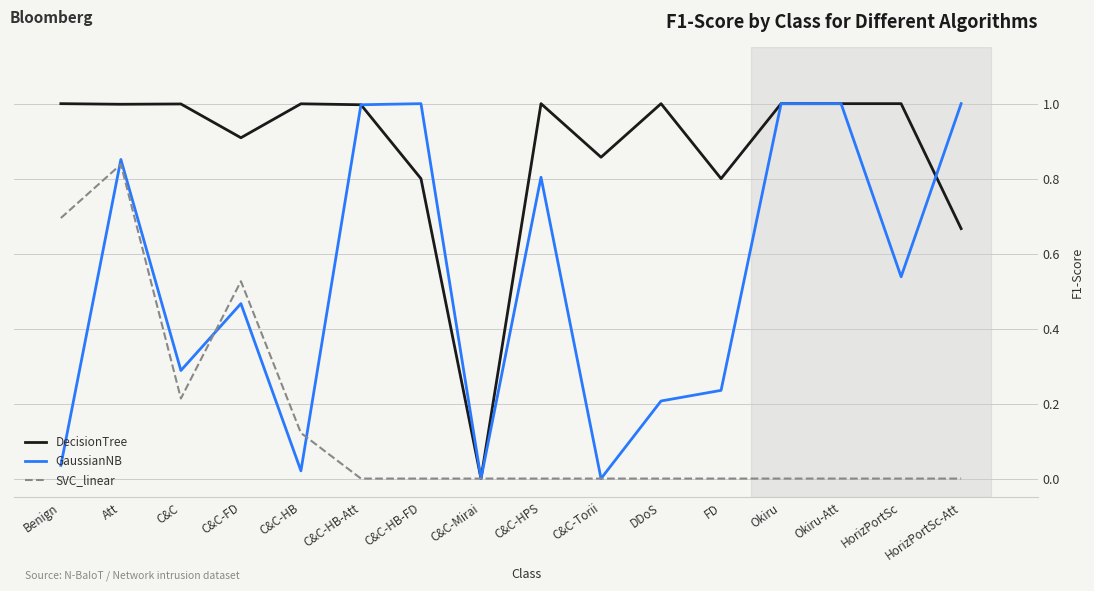

Read the DecisionTree value at C&C.

1.0